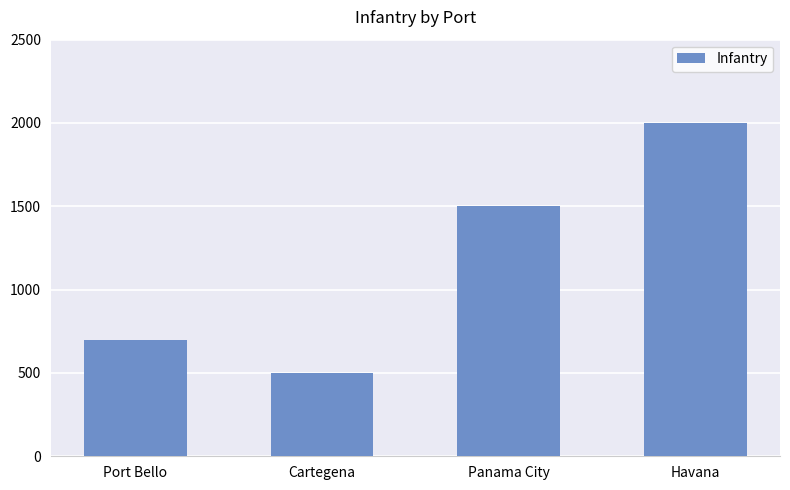

Reading right to left, transcribe all the data shown in this chart.

Havana=2000	Panama City=1500	Cartegena=500	Port Bello=700